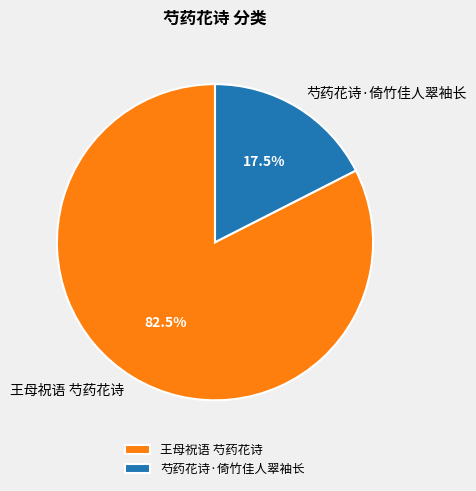

Which has a higher value, 王母祝语 芍药花诗 or 芍药花诗·倚竹佳人翠袖长?

王母祝语 芍药花诗